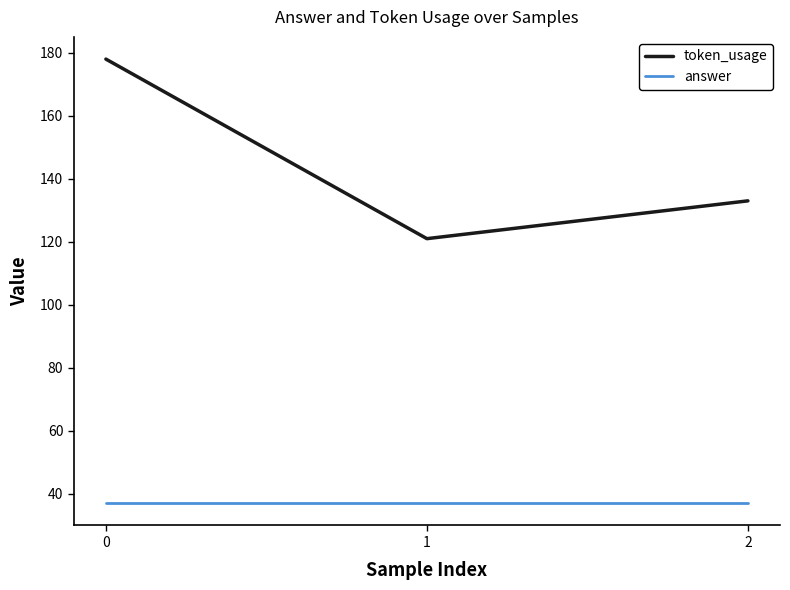

Does the chart display data point markers on the line(s)?

No